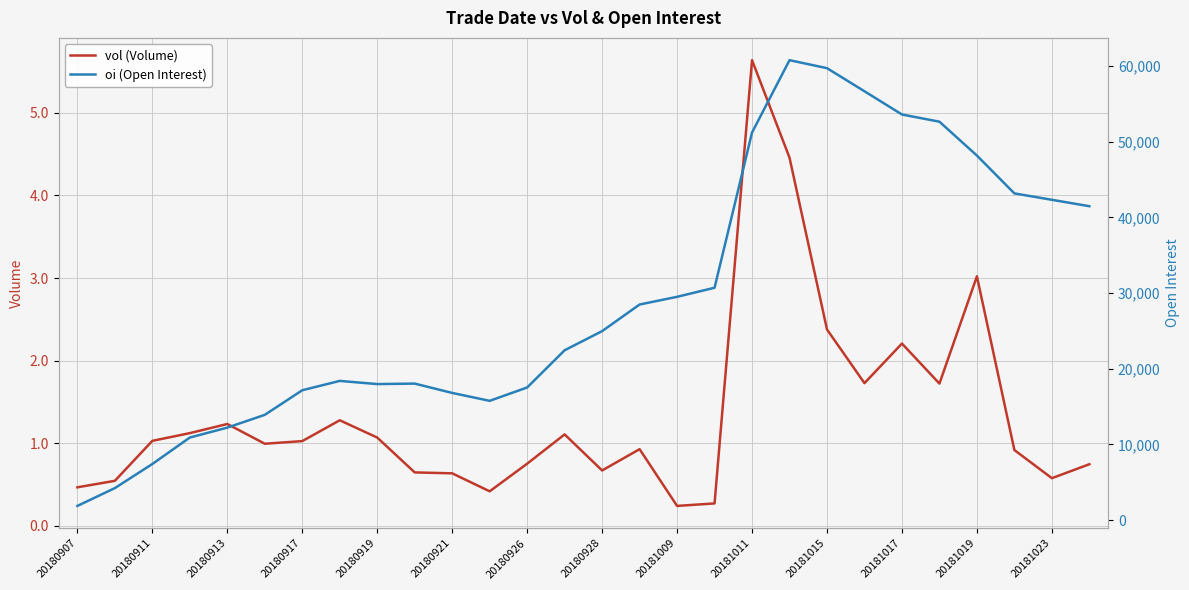

Which has a higher value, 17 or 25?

25